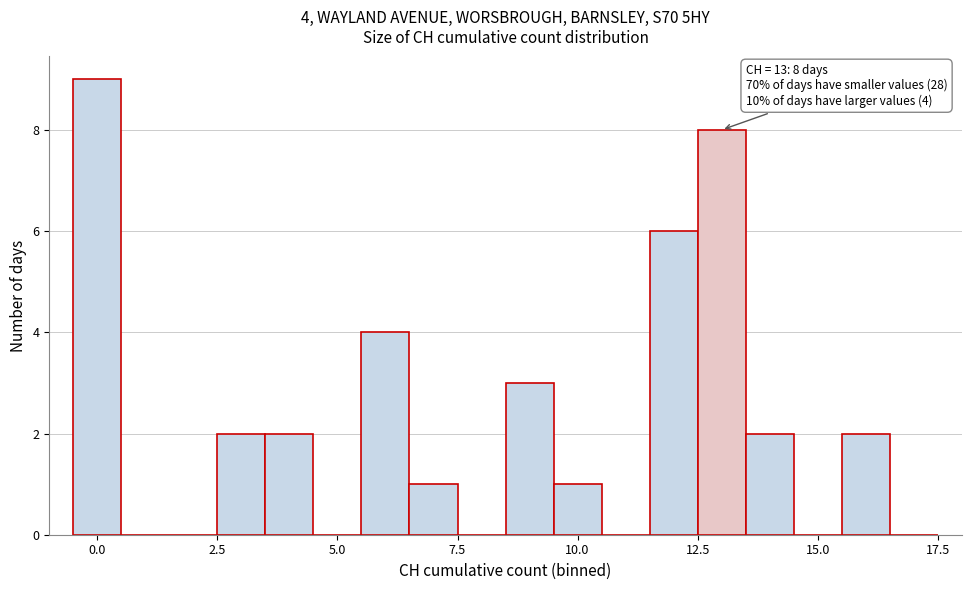

Around what value on the x-axis is the tallest bar? Give the approximate position of its centre, as read against the axis.

0.0